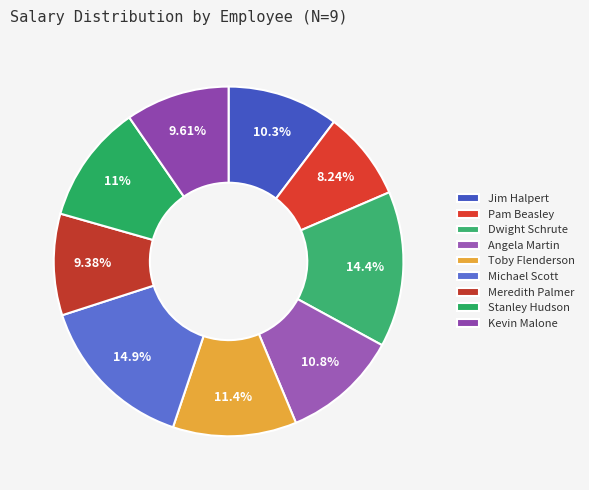

Is it true that Jim Halpert is 10% of the pie?

True